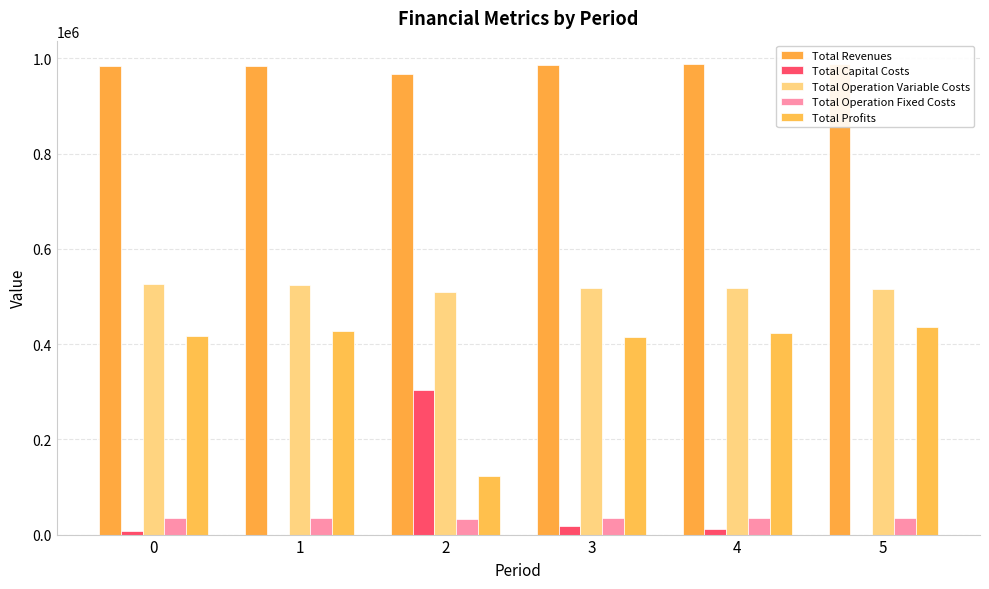

Reading left to right, transcribe all the data shown in this chart.

Total Revenues: 984660.2	984660.2	967827.4	985278.3	987560.2	987560.2
Total Capital Costs: 8000.0	0.0	303200.0	17600.0	11200.0	0.0
Total Operation Variable Costs: 525395.6	523590.1	509942.5	518525.7	518057.4	516232.4
Total Operation Fixed Costs: 34468.3	34468.3	32702.8	34552.4	34888.6	34888.6
Total Profits: 416796.3	426601.7	121982.1	414600.2	423414.2	436439.2